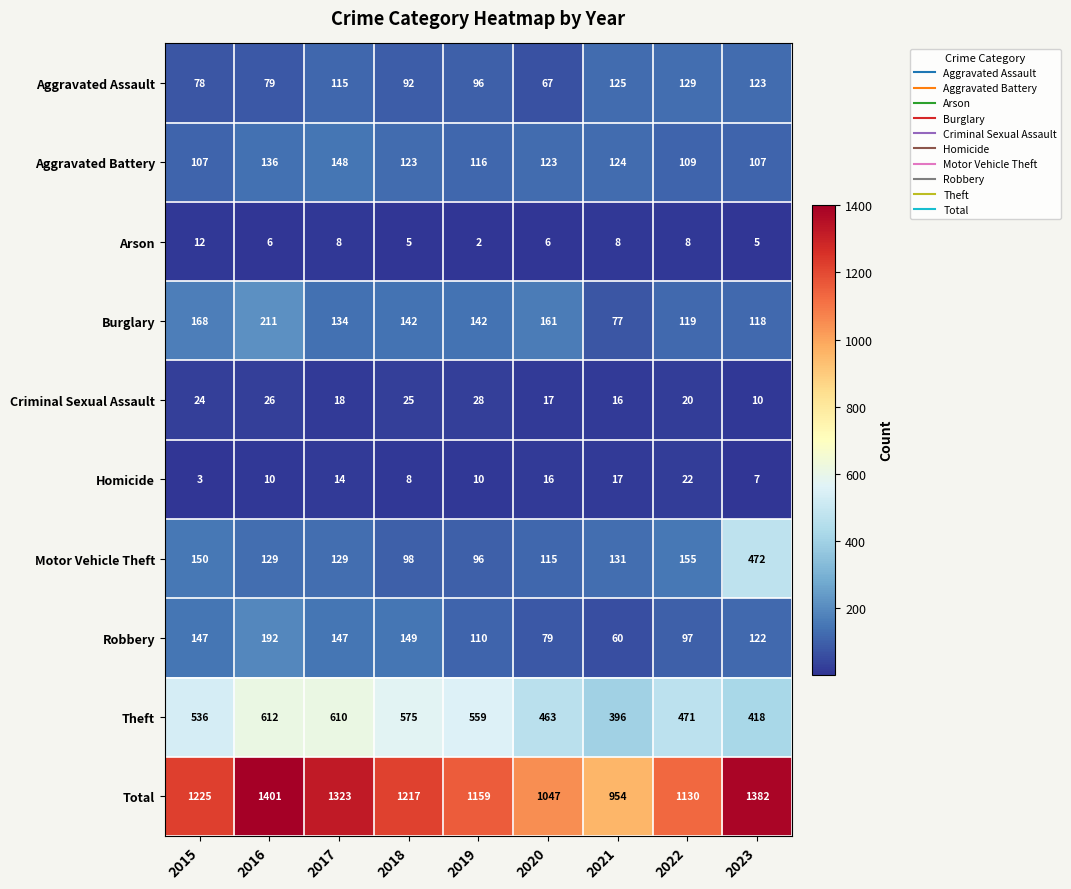

What is the greatest value displayed?

1401